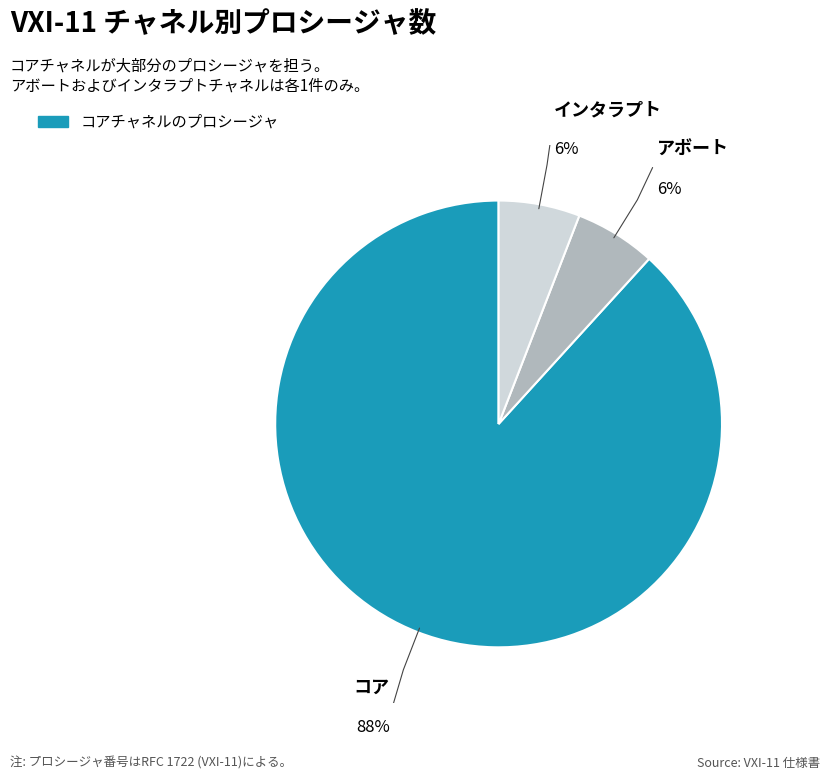

To the nearest percent, what is the average slice percentage?

33%